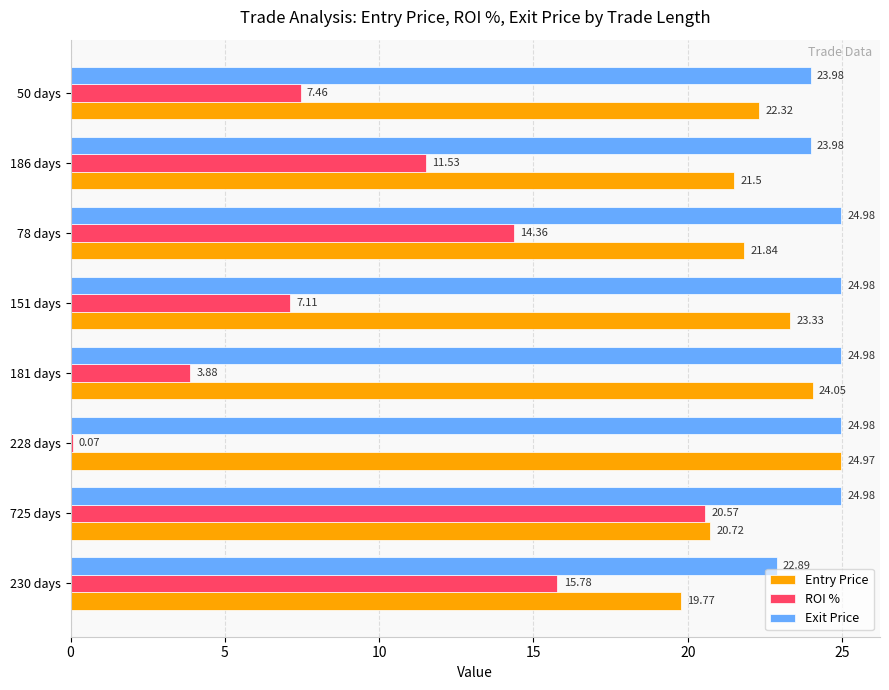

At which category is the sum across all series the highest?

725 days